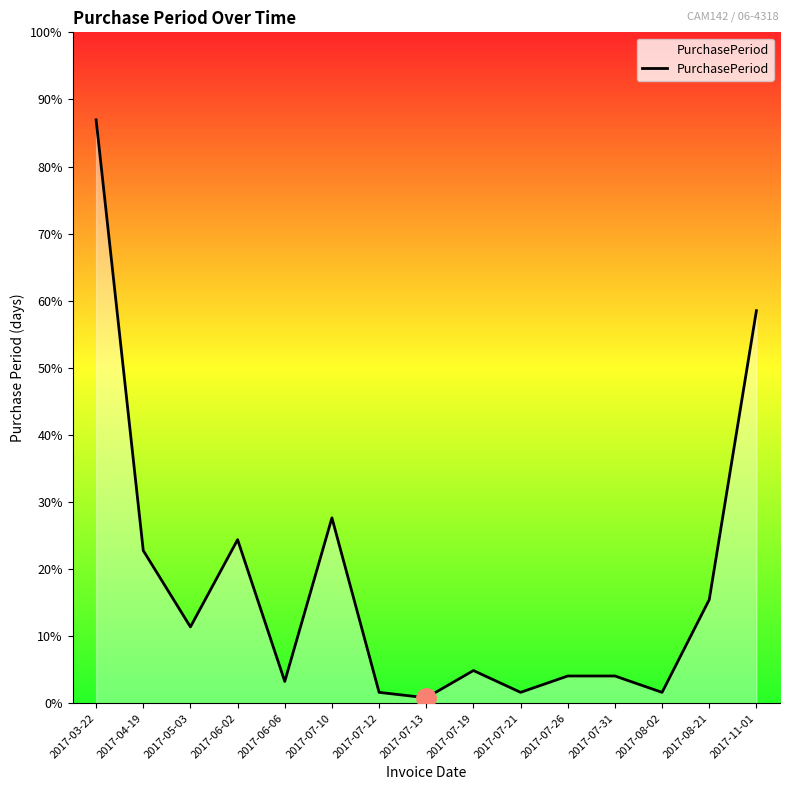

Rank the categories by value from highest to lowest.

2017-03-22, 2017-11-01, 2017-07-10, 2017-06-02, 2017-04-19, 2017-08-21, 2017-05-03, 2017-07-19, 2017-07-26, 2017-07-31, 2017-06-06, 2017-07-12, 2017-07-21, 2017-08-02, 2017-07-13